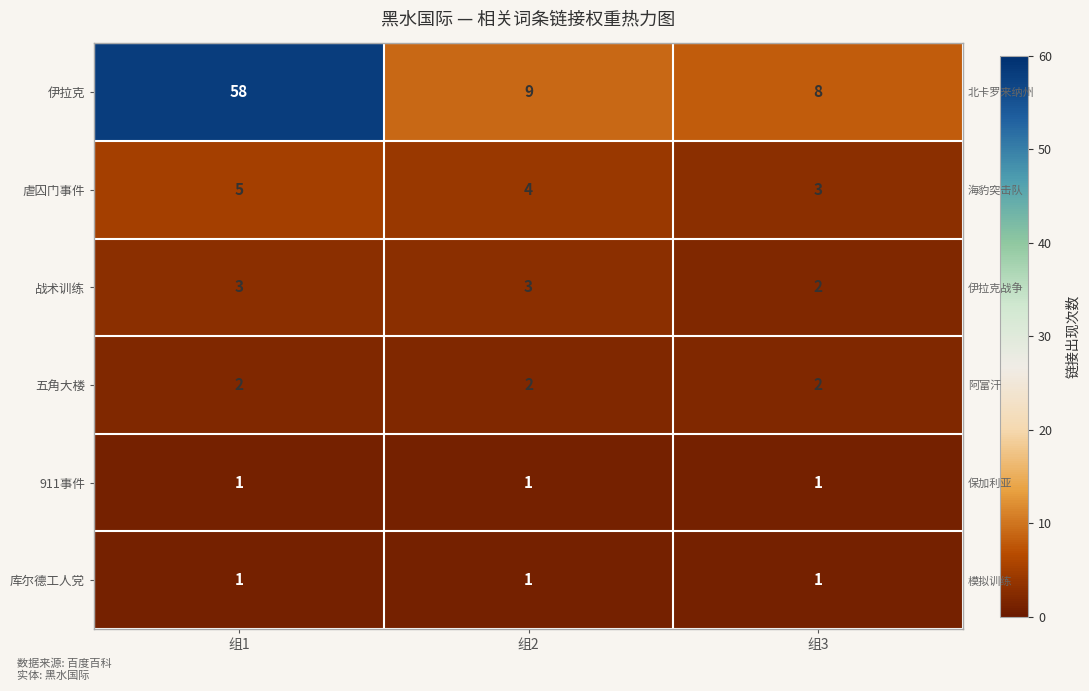

Count the 虐囚门事件 values in the range 3 to 5.

3